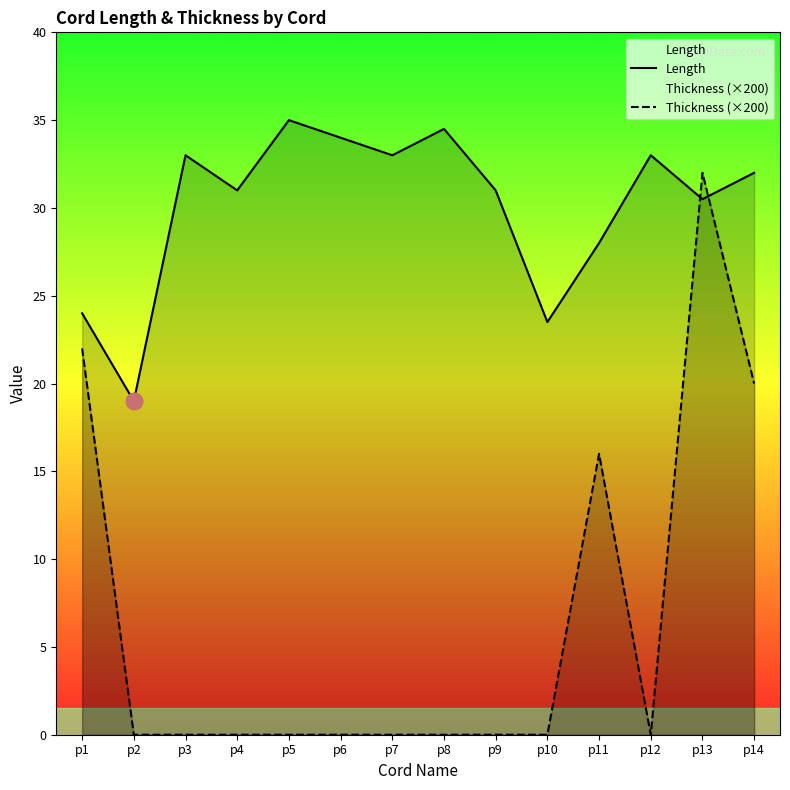

How many times do Length and Thickness (×200) cross each other?

2